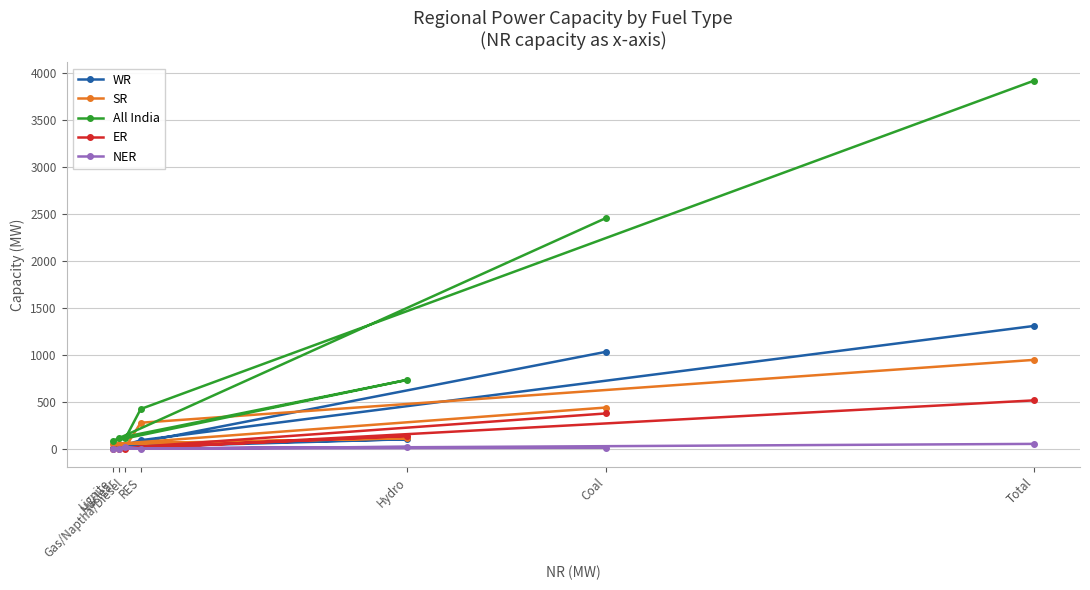

The value of NER at Nuclear is 0. True or false?

True